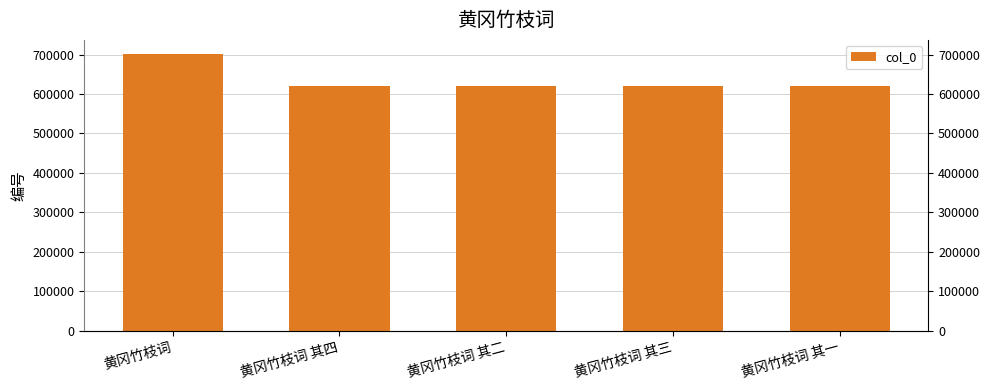

Are the bars grouped side by side (vs. stacked)?

No